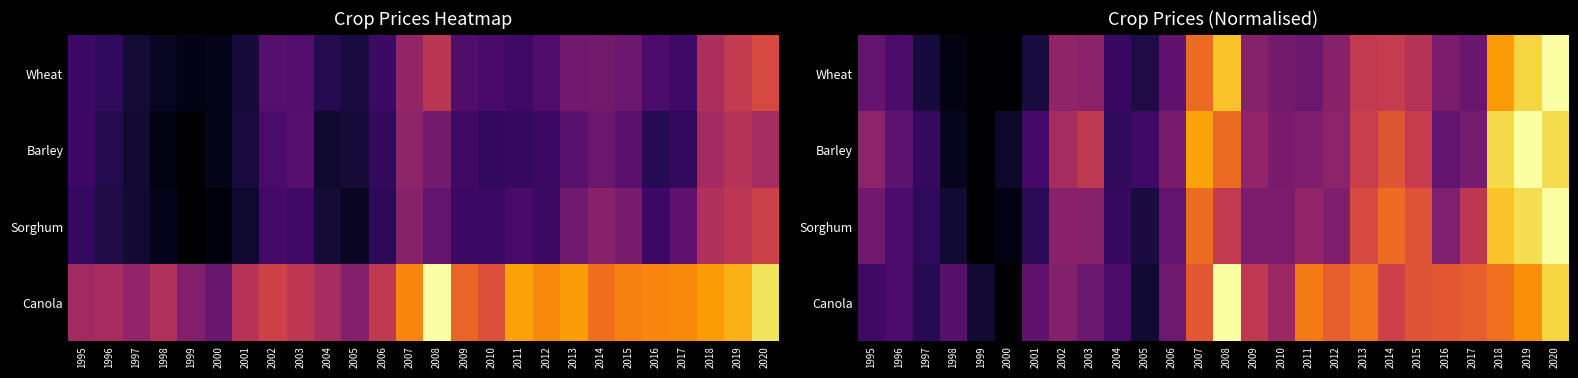

How many data points in Canola are above 0?

25